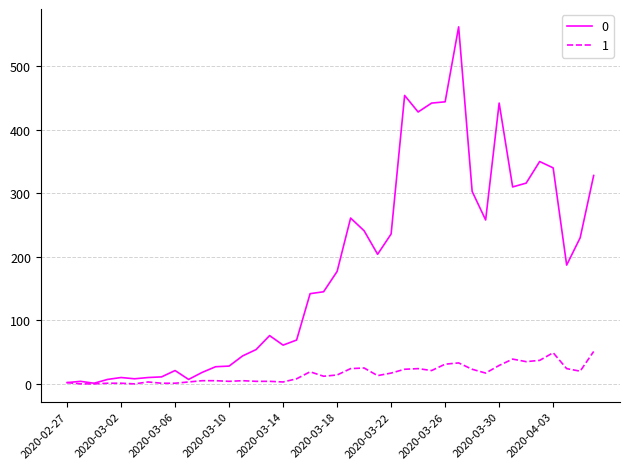

What is the maximum value shown in the chart?

562